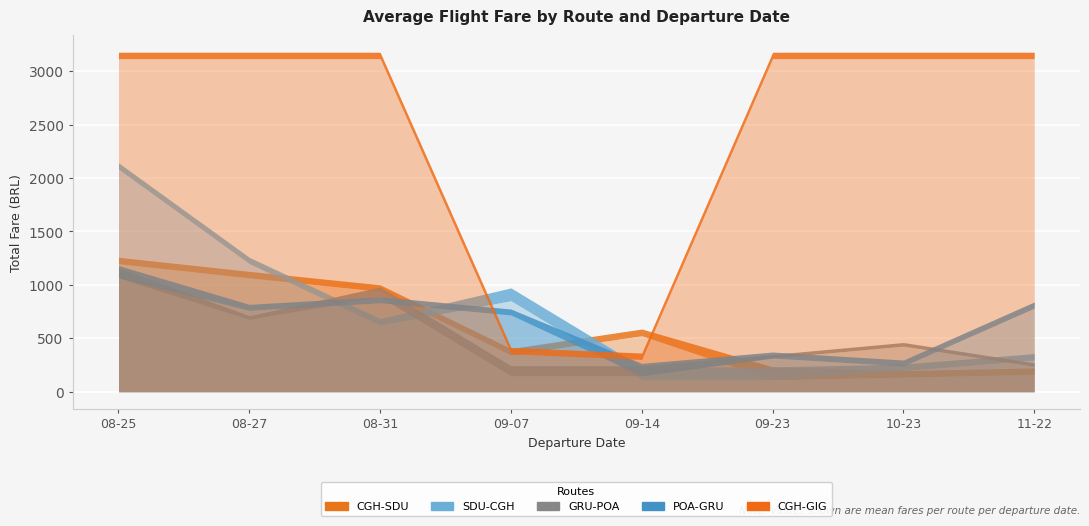

What is the highest value of the TOTAL series?

3176.9